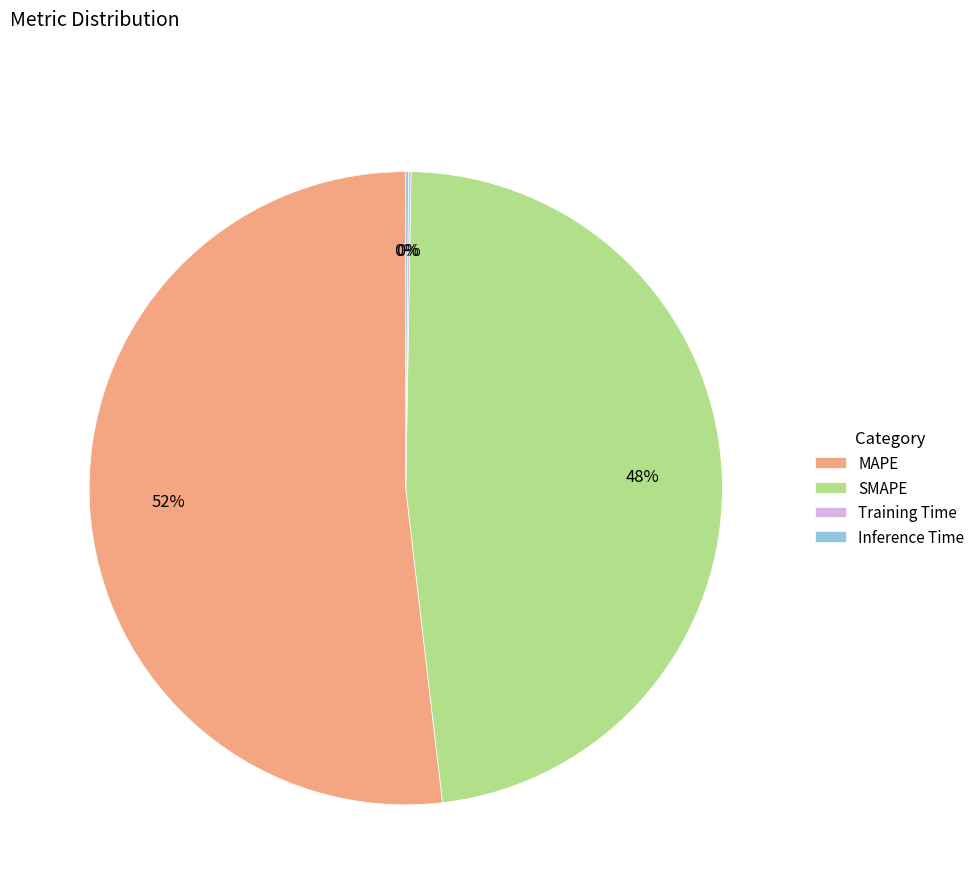

What is the largest slice in the pie chart?

MAPE